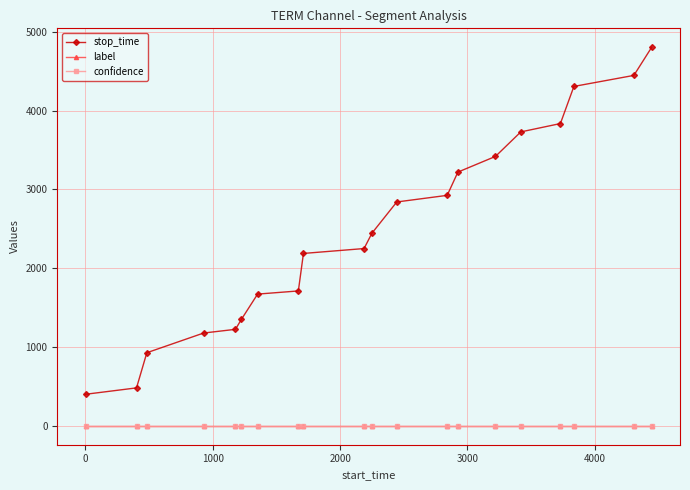

Which series has the largest total across all categories?

stop_time